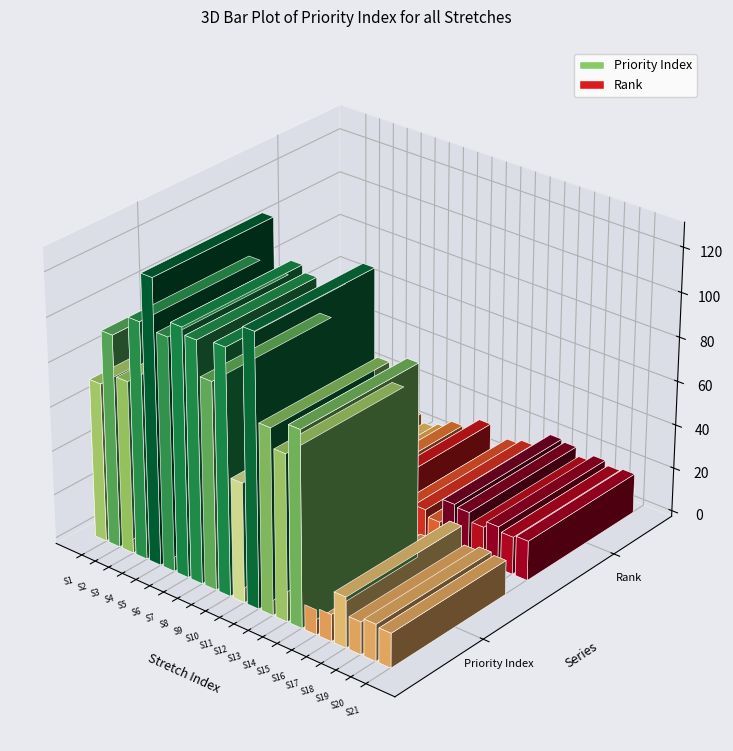

Rank the categories by Priority Index value from lowest to highest.

S16, S17, S19, S21, S20, S18, S11, S1, S14, S3, S13, S15, S9, S2, S6, S4, S8, S10, S7, S12, S5